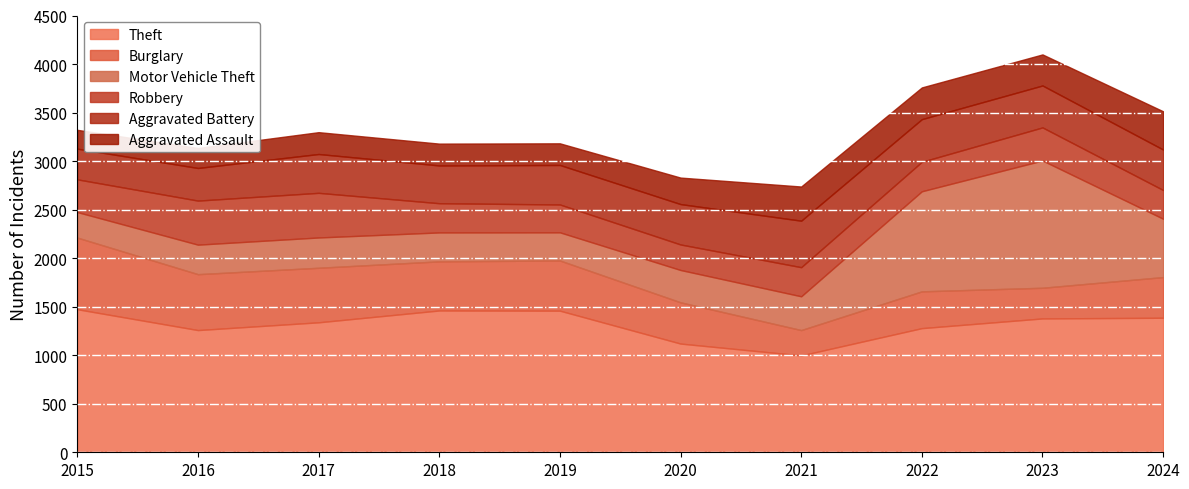

What is the value of the Motor Vehicle Theft point at the 3rd from the left?

312